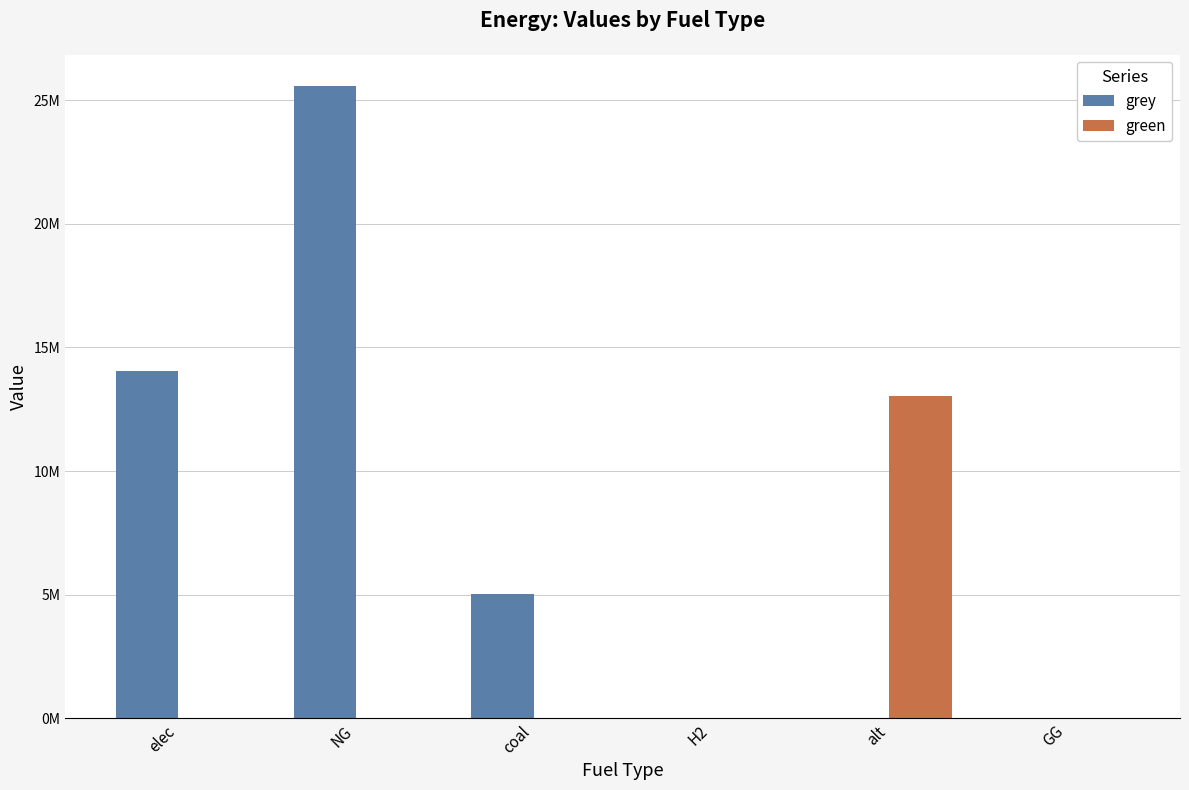

Where is grey nearest to the value 12778424?

elec